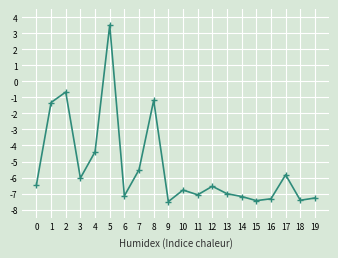

The value at 14 is -10.5. True or false?

False